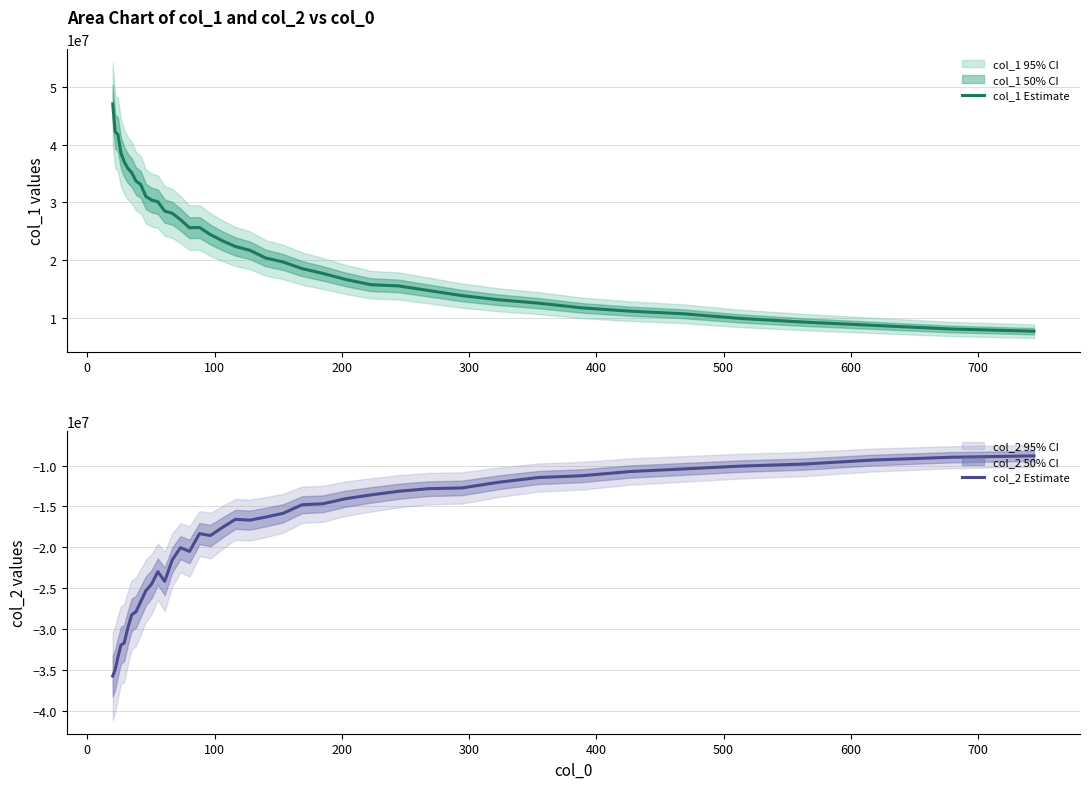

What is the maximum value for col_2 Estimate?

-8817981.7